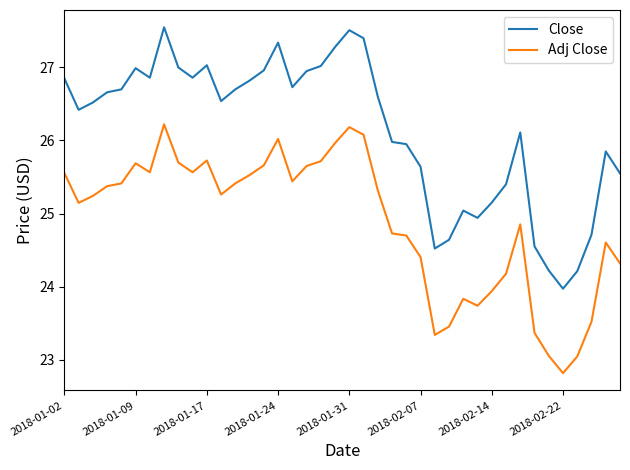

Rank the series by their average value, from highest to lowest.

Close, Adj Close